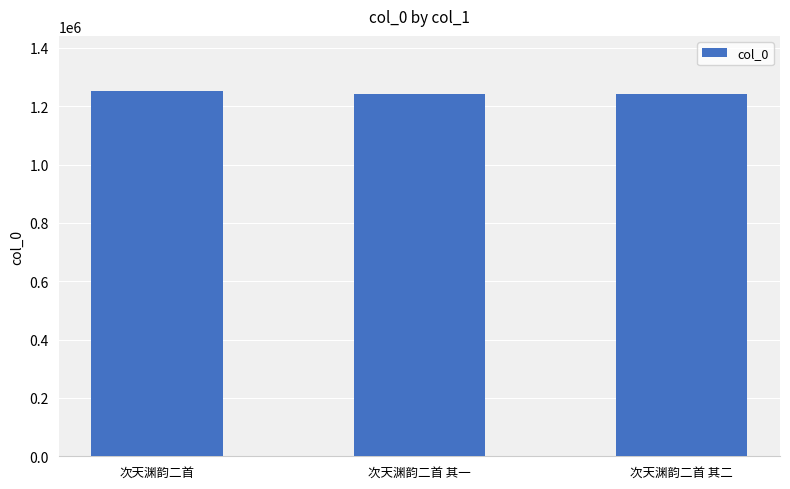

At which label is the value closest to 1247668?

次天渊韵二首 其二